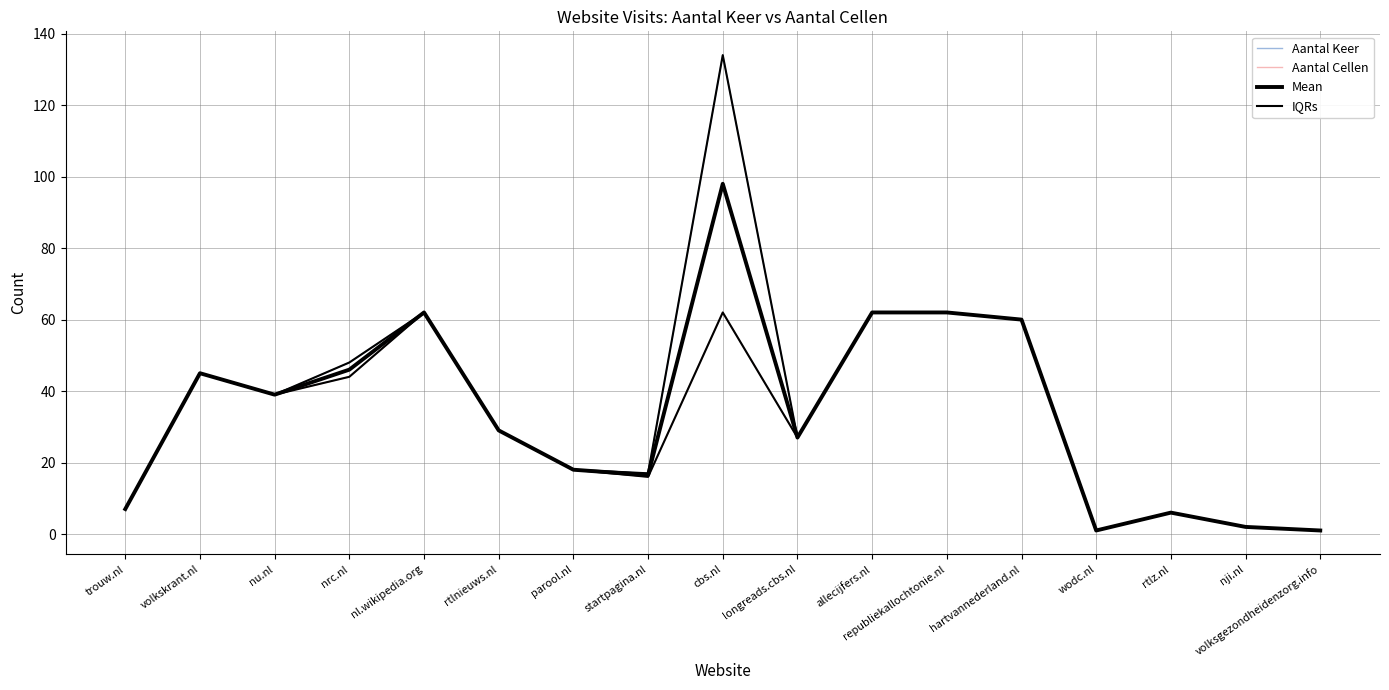

Does the chart display data point markers on the line(s)?

No